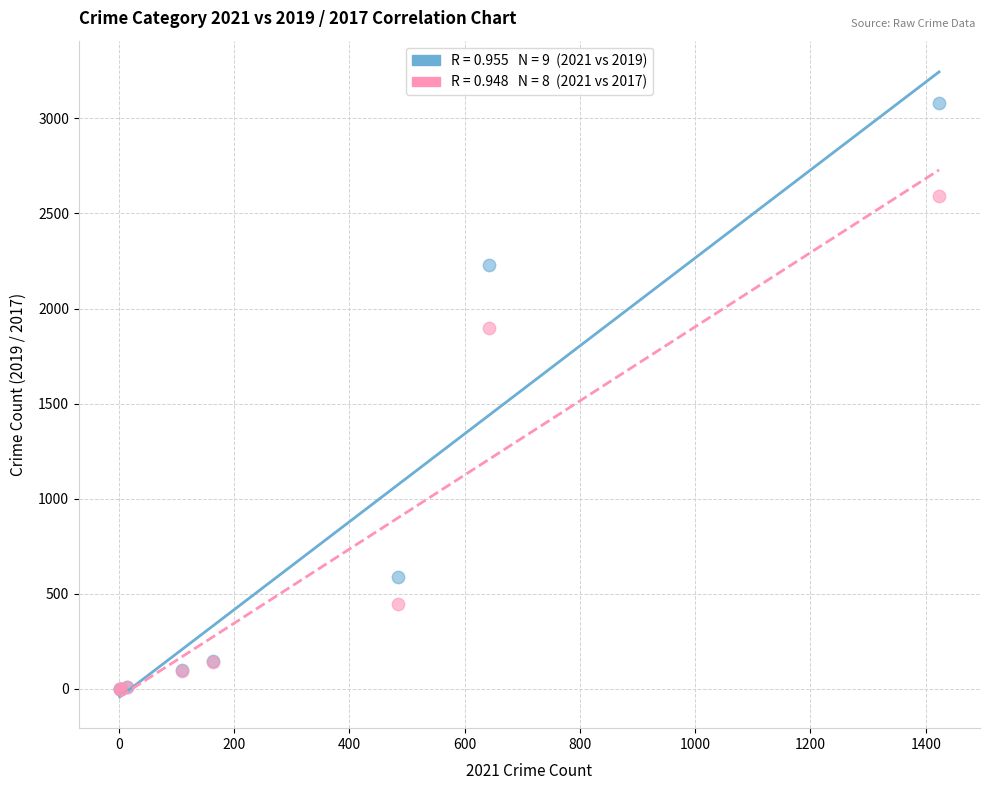

Across all series, what Y value is closest to 1540?

1896